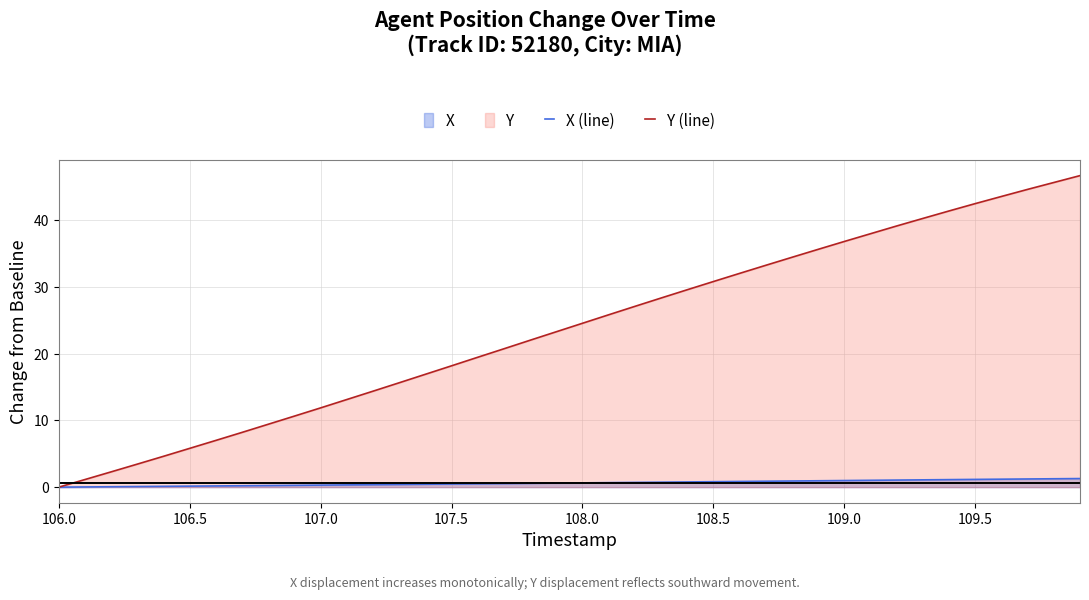

How many lines are shown in the chart?

2